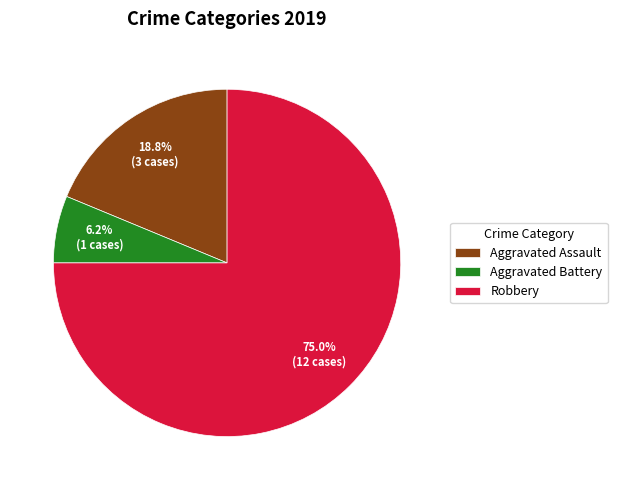

Rank the categories by value from lowest to highest.

Aggravated Battery, Aggravated Assault, Robbery